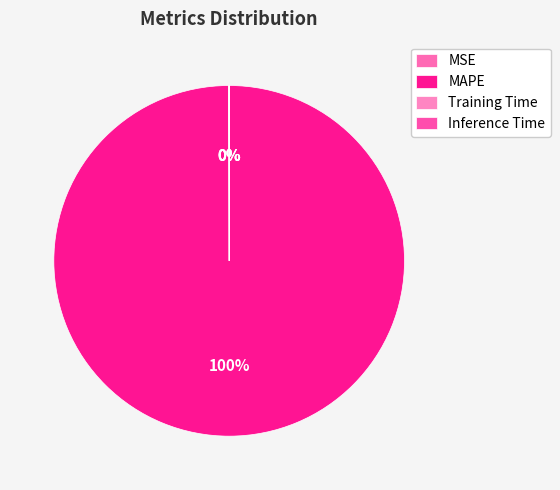

Is it true that MAPE is 99% of the pie?

False